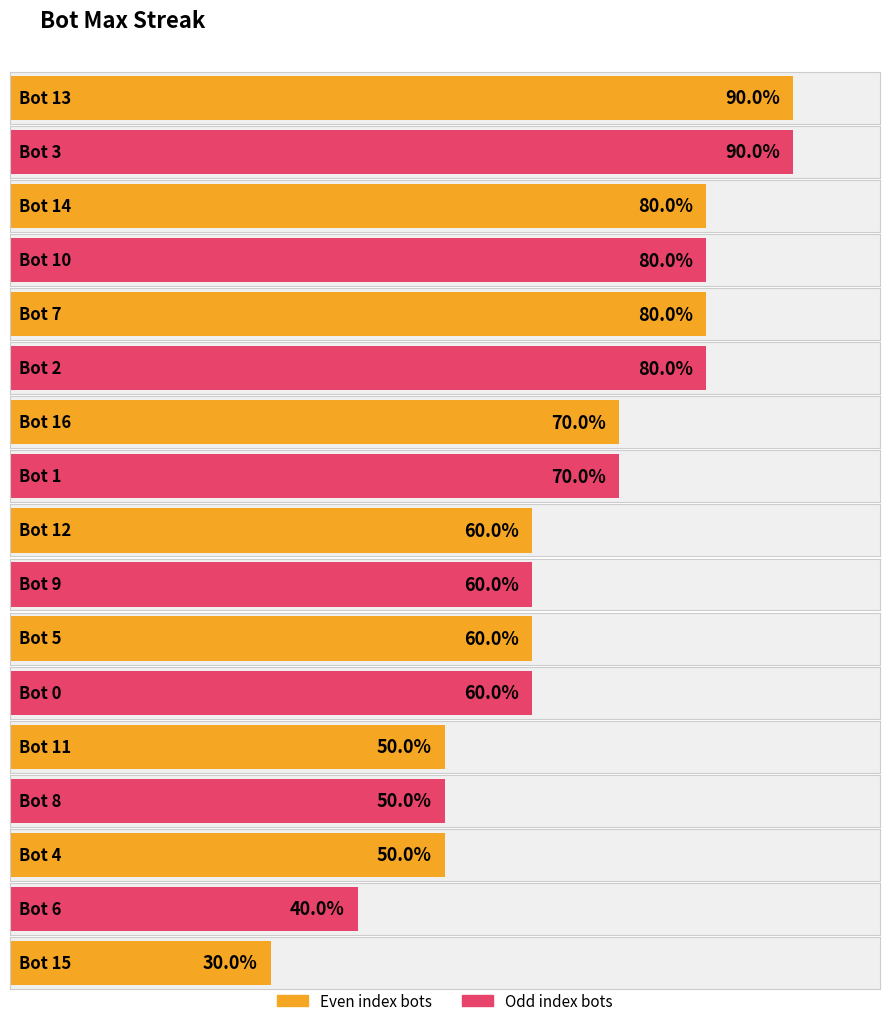

Between 9 and 16, which is larger?

16